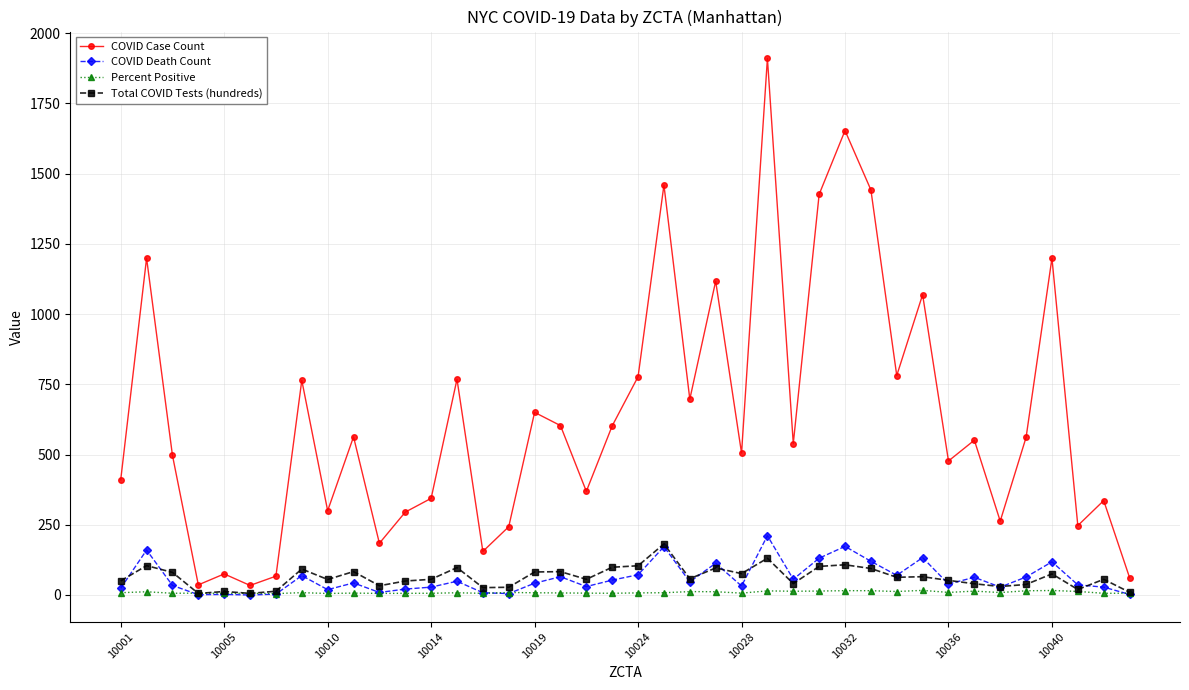

Which series has the largest range (max minus min)?

COVID Case Count